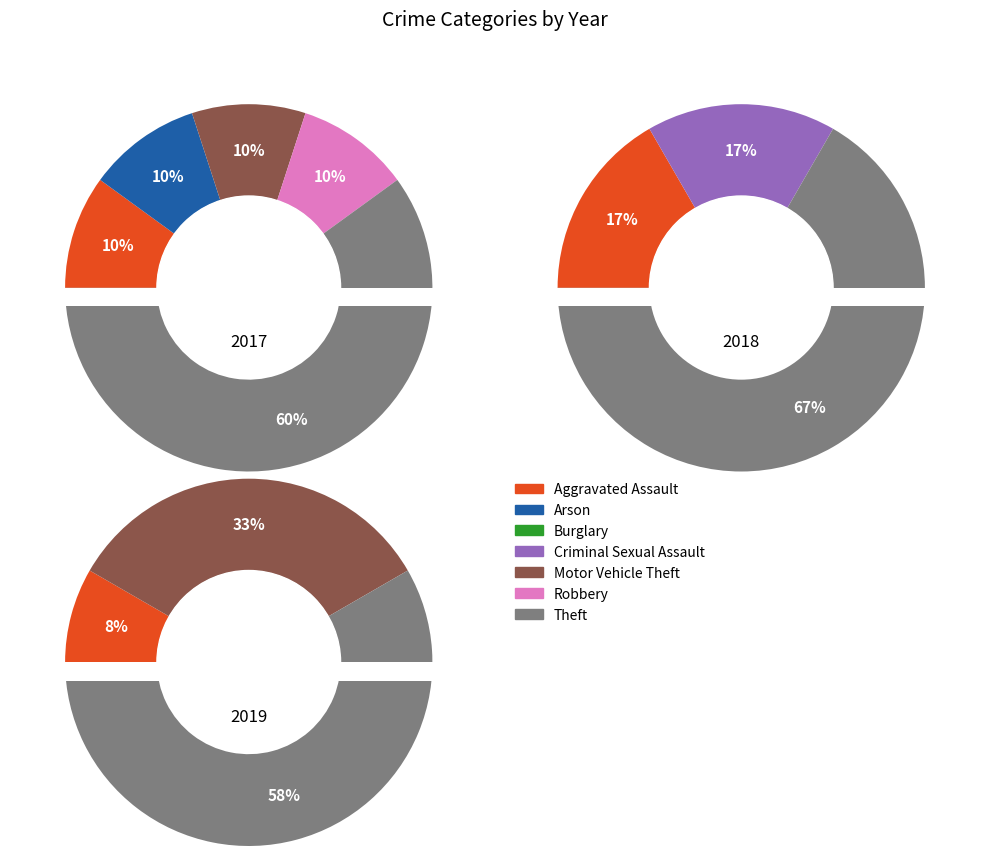

How much of the chart is everything except Criminal Sexual Assault?

100.0%